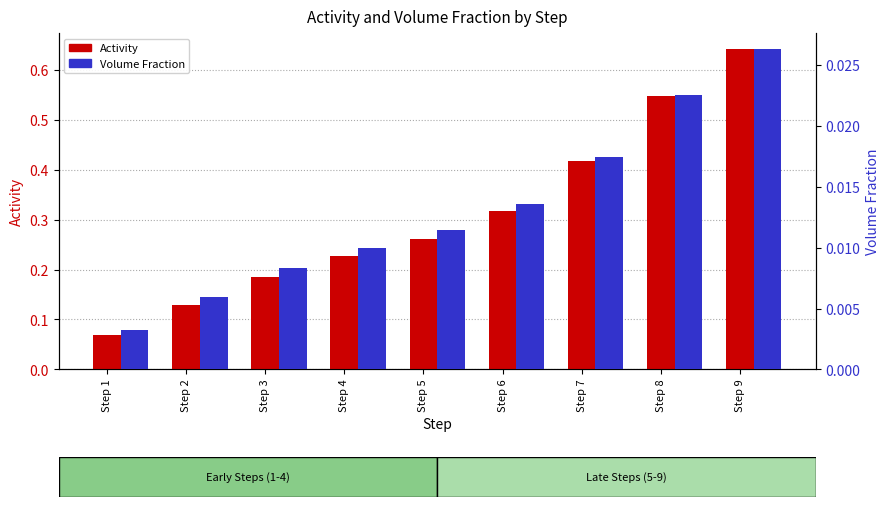

Is the value of Activity at Step 4 greater than the value of Volume Fraction at Step 1?

Yes